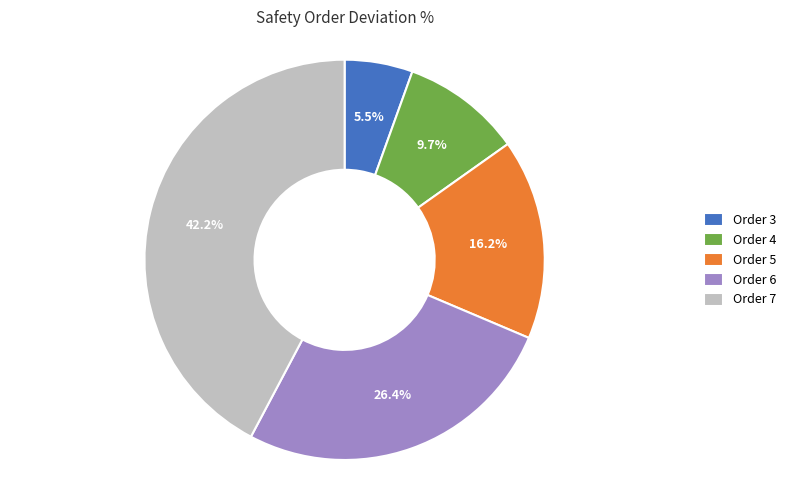

Is there any slice that represents more than half of the pie?

No